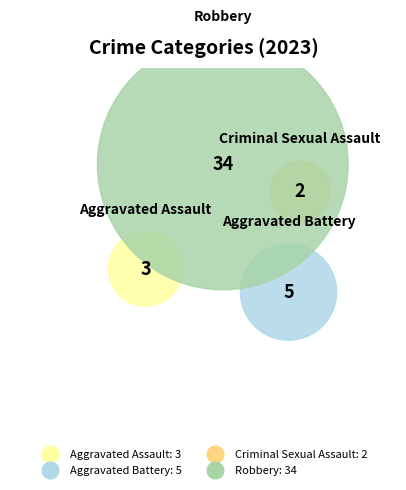

What is the total percentage of Aggravated Battery and Aggravated Assault?

18.2%